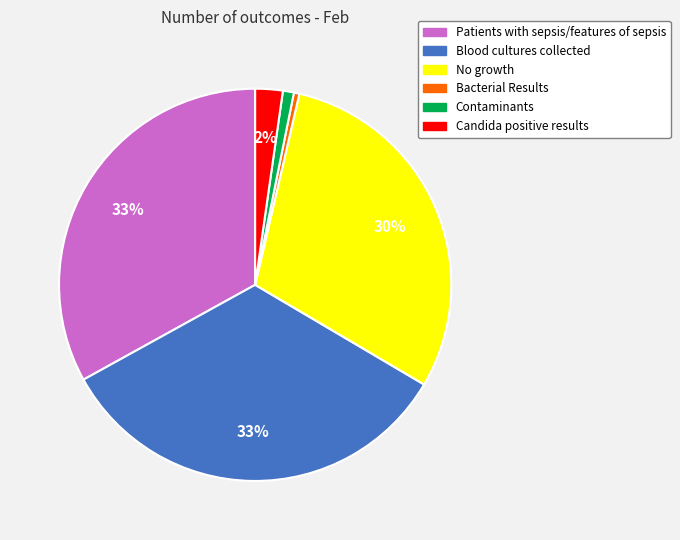

Is Candida positive results the majority of the pie?

No